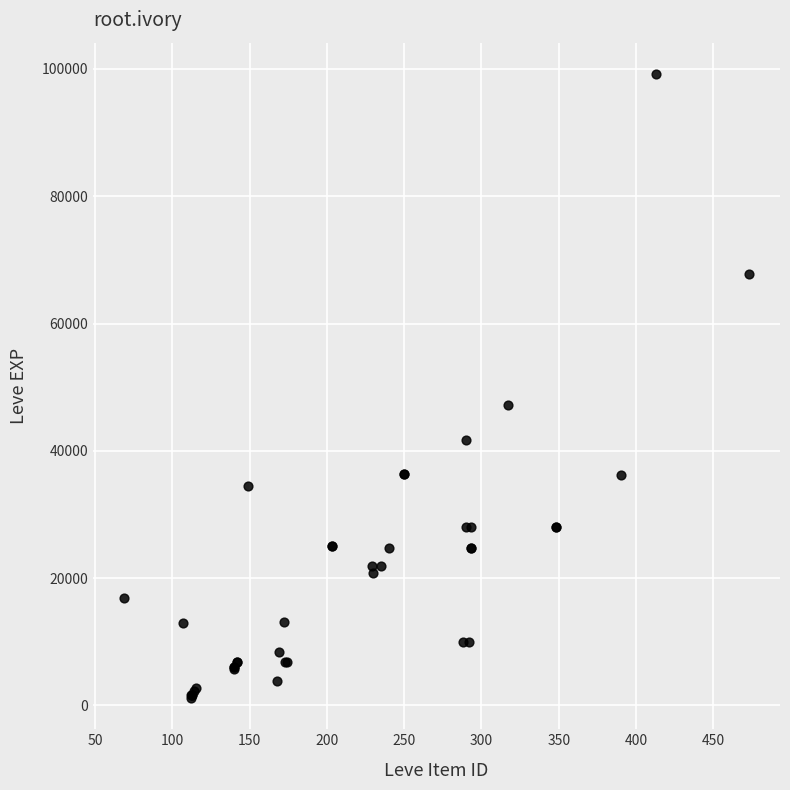

What Y value in the scatter plot is closest to 50190?

47200